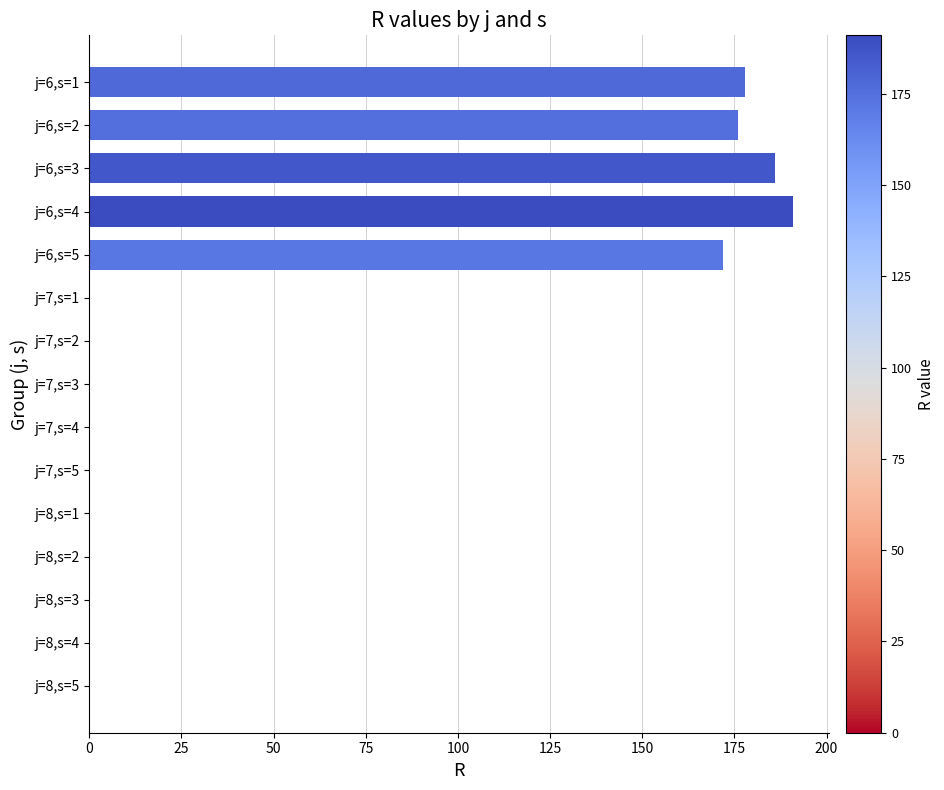

At which category does the chart reach its peak across all series?

j=6,s=4